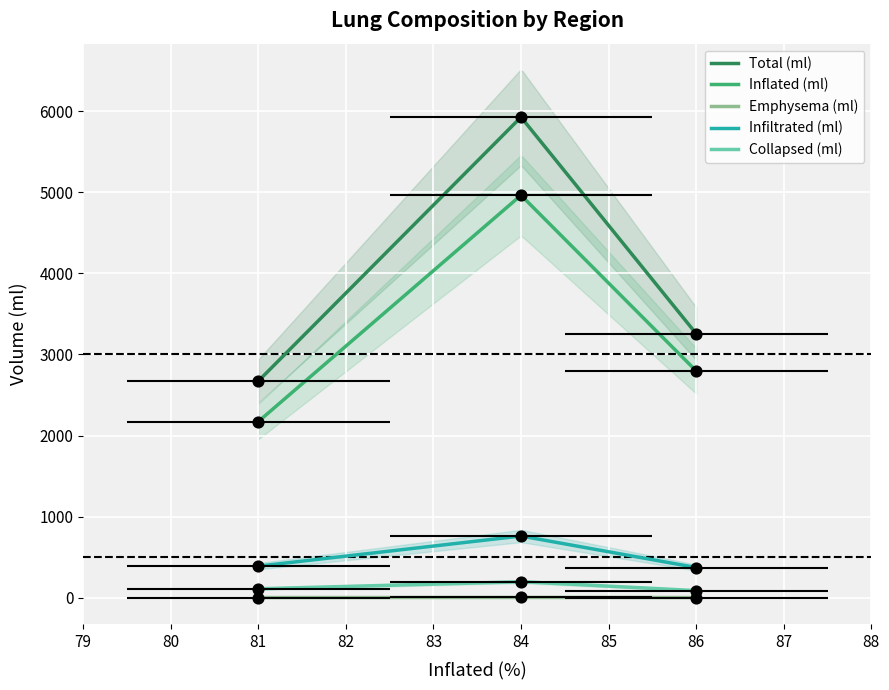

What are all the series names shown in the legend?

Total (ml), Inflated (ml), Emphysema (ml), Infiltrated (ml), Collapsed (ml)